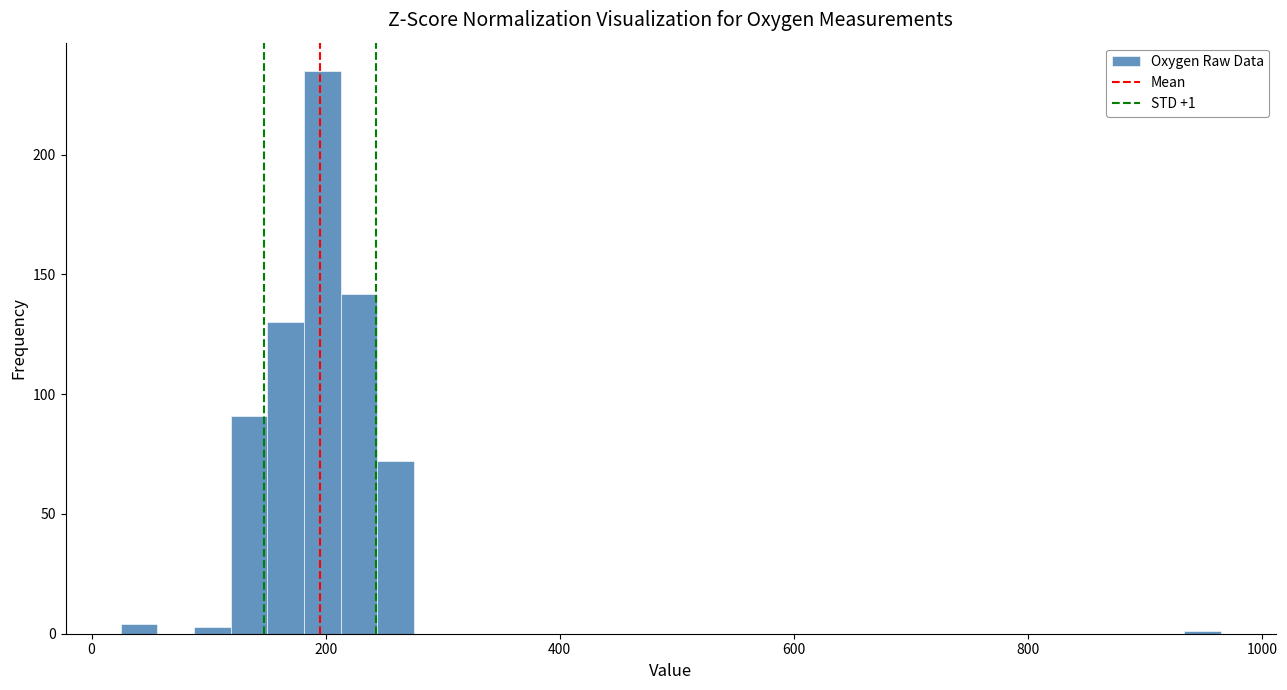

Read against the x-axis, roughly where is the centre of the tallest bar?

200